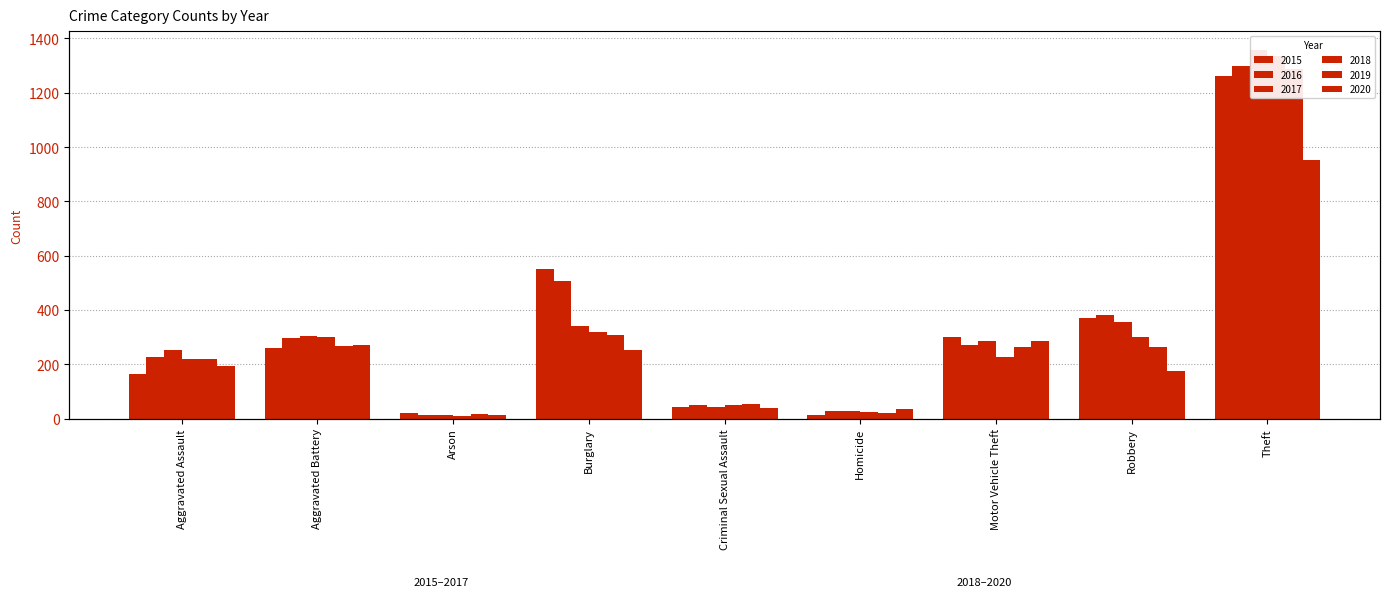

Does the chart contain any negative values?

No